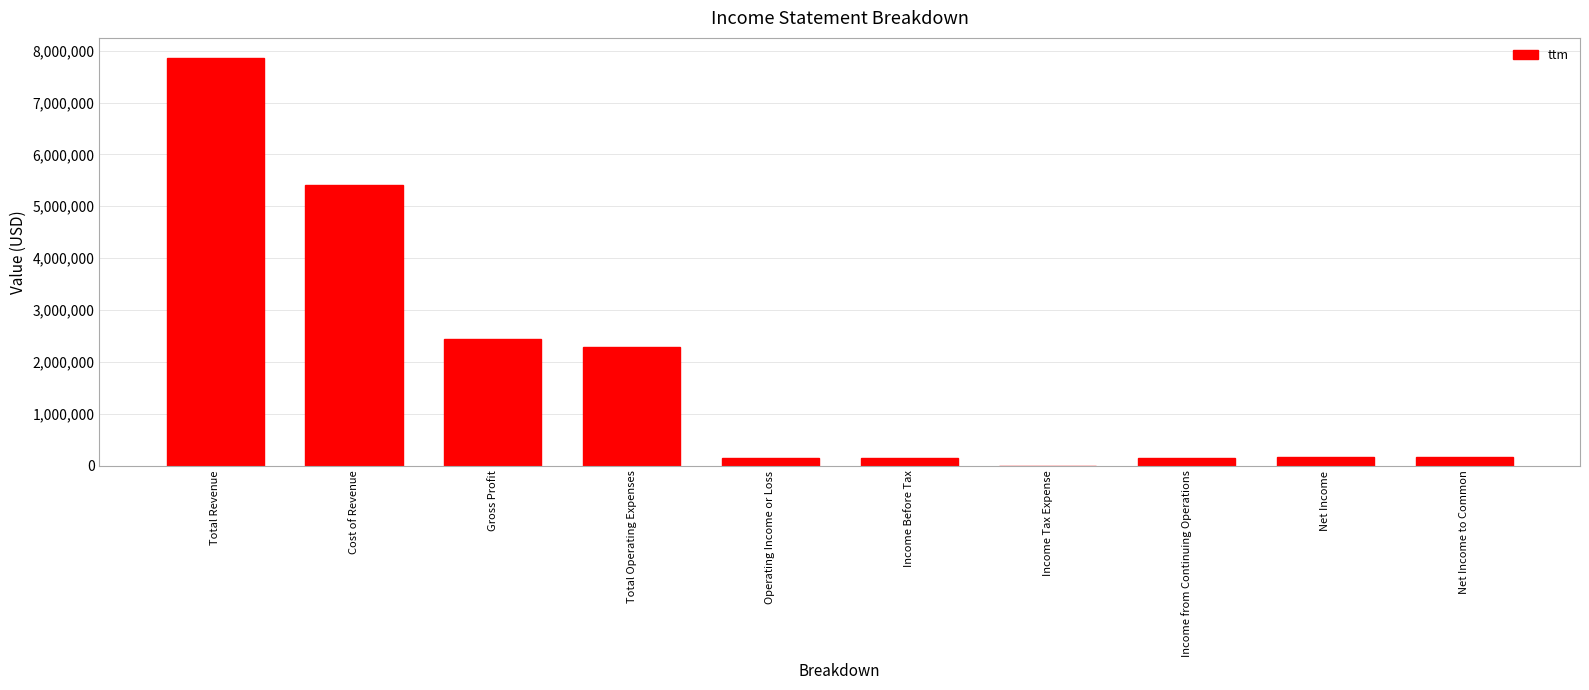

True or false: the data shows 7853000 at Total Revenue.

True